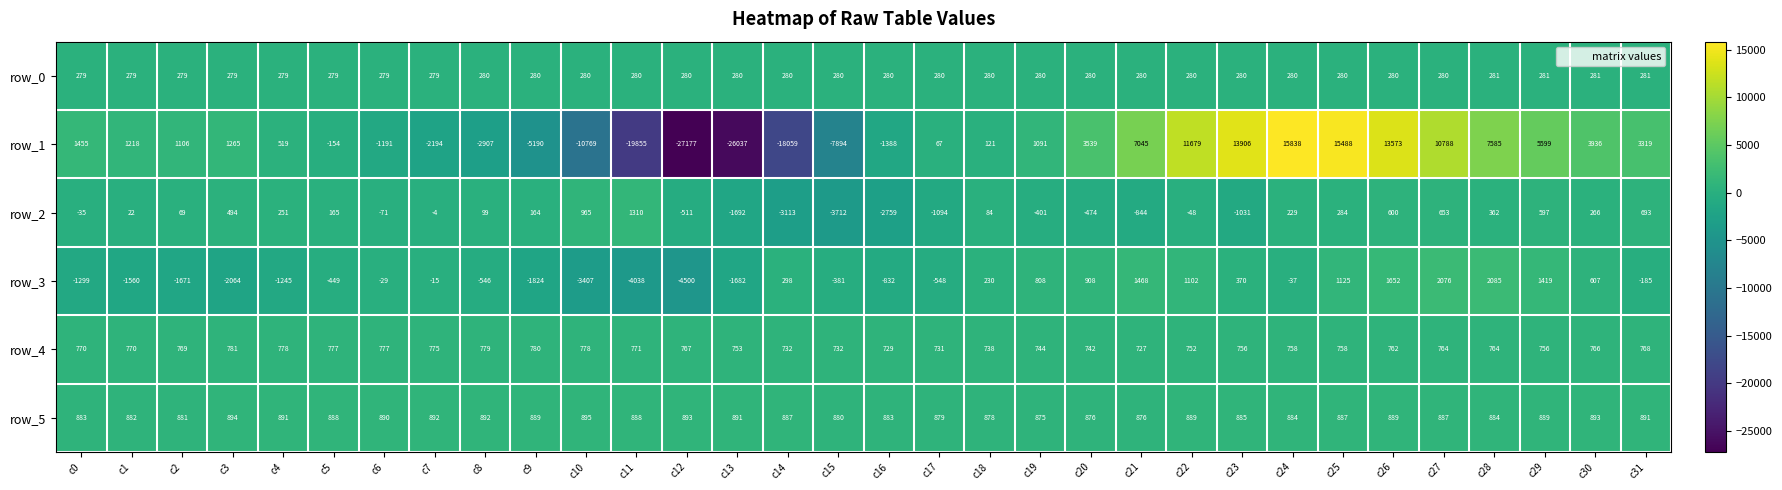

What is the difference between the highest and lowest values at c22?

11727